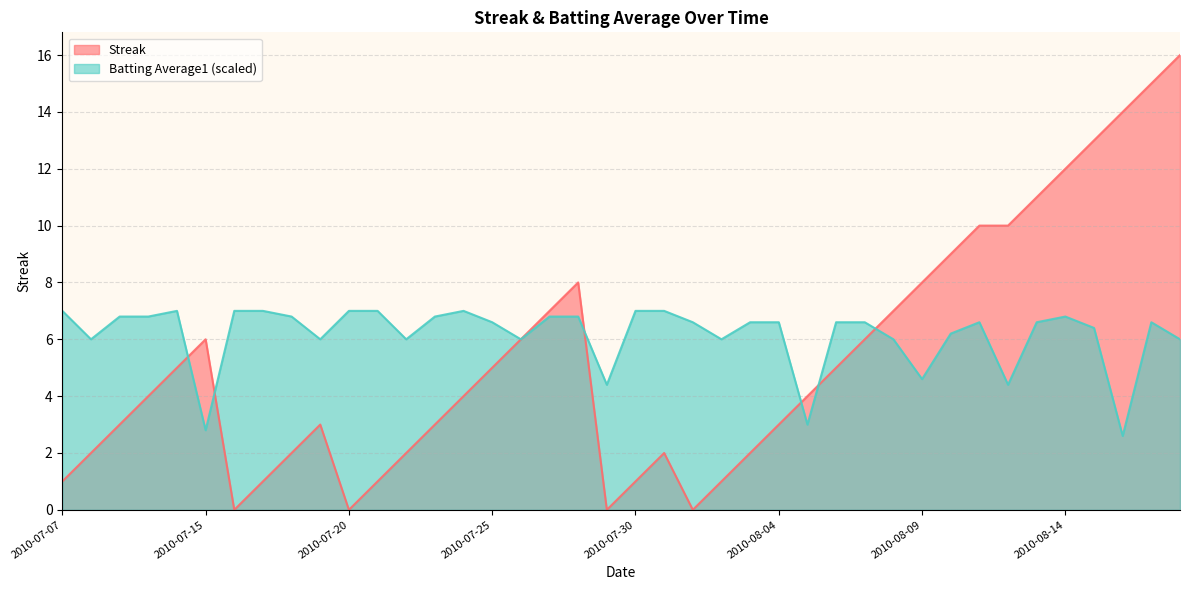

How many times do Batting Average1 and Streak cross each other?

7